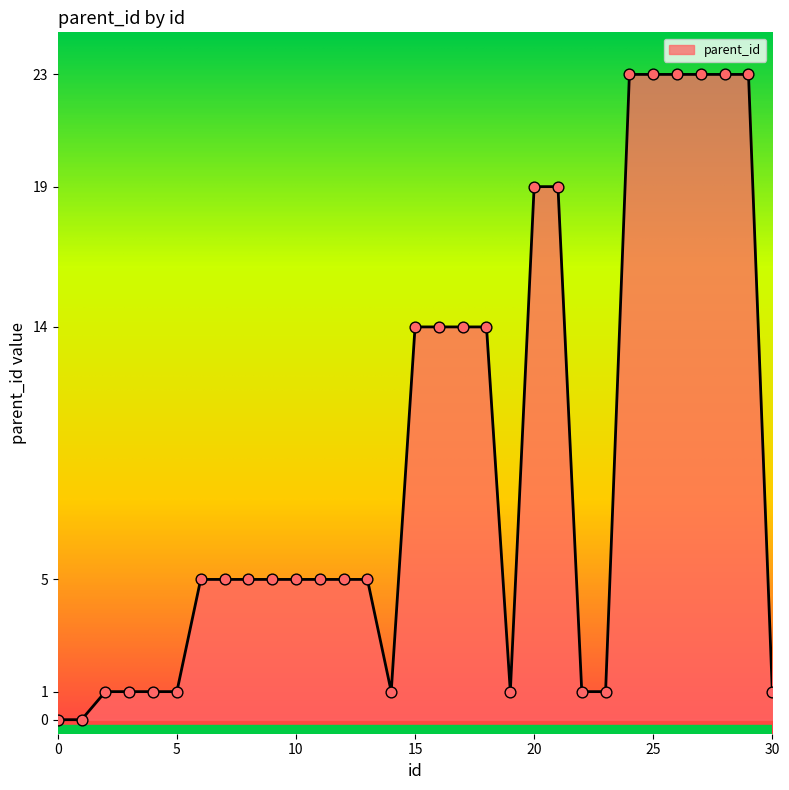

What is the difference between the maximum and minimum values?

23